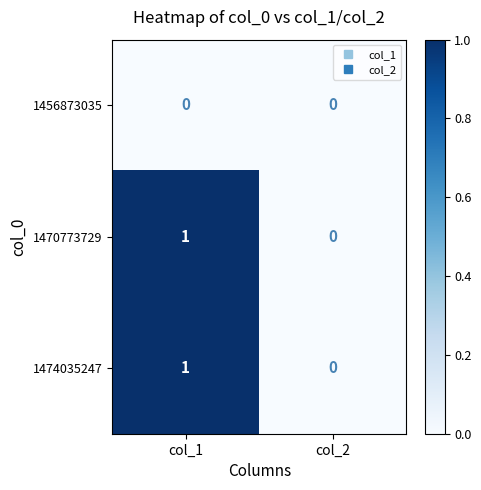

The 1470773729 series shows 1 at col_1. True or false?

True